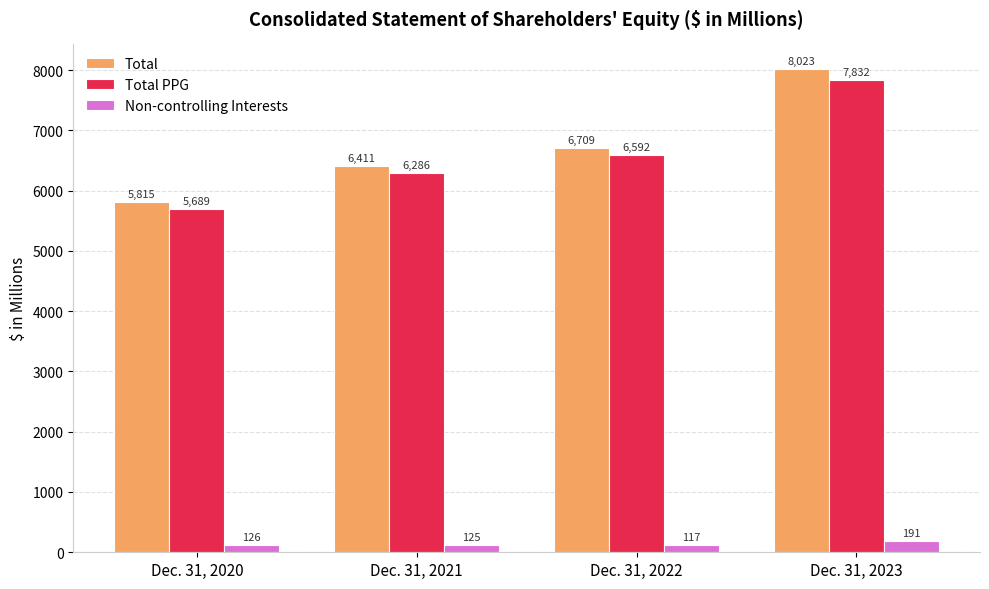

Which series has the largest total across all categories?

Total